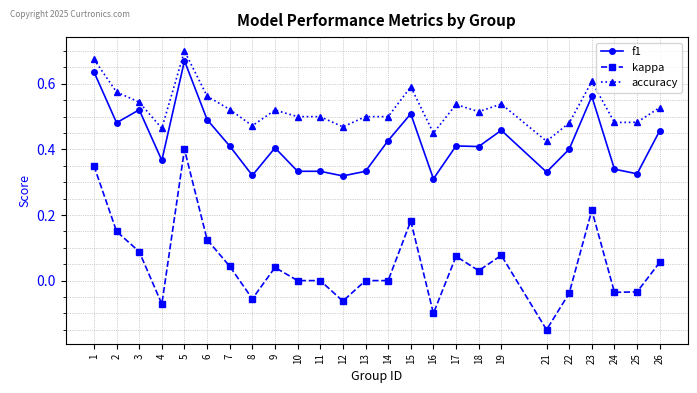

Which series has the largest total across all categories?

accuracy